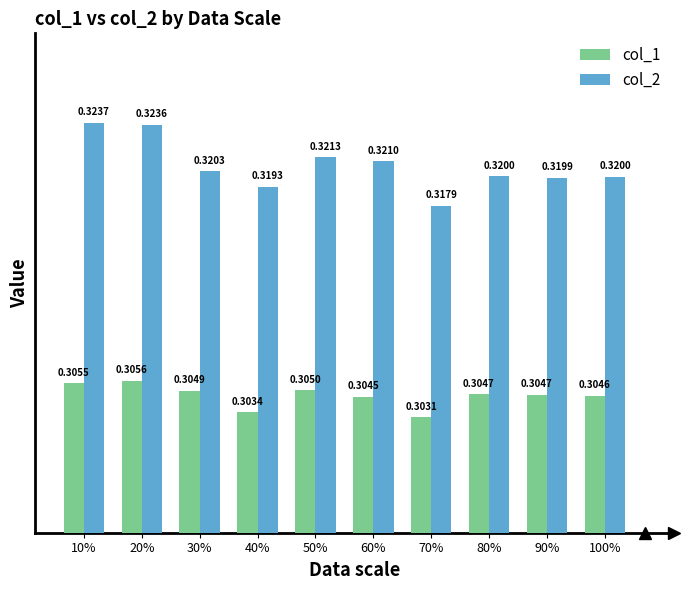

Is the value of col_1 at 50% greater than the value of col_2 at 20%?

No